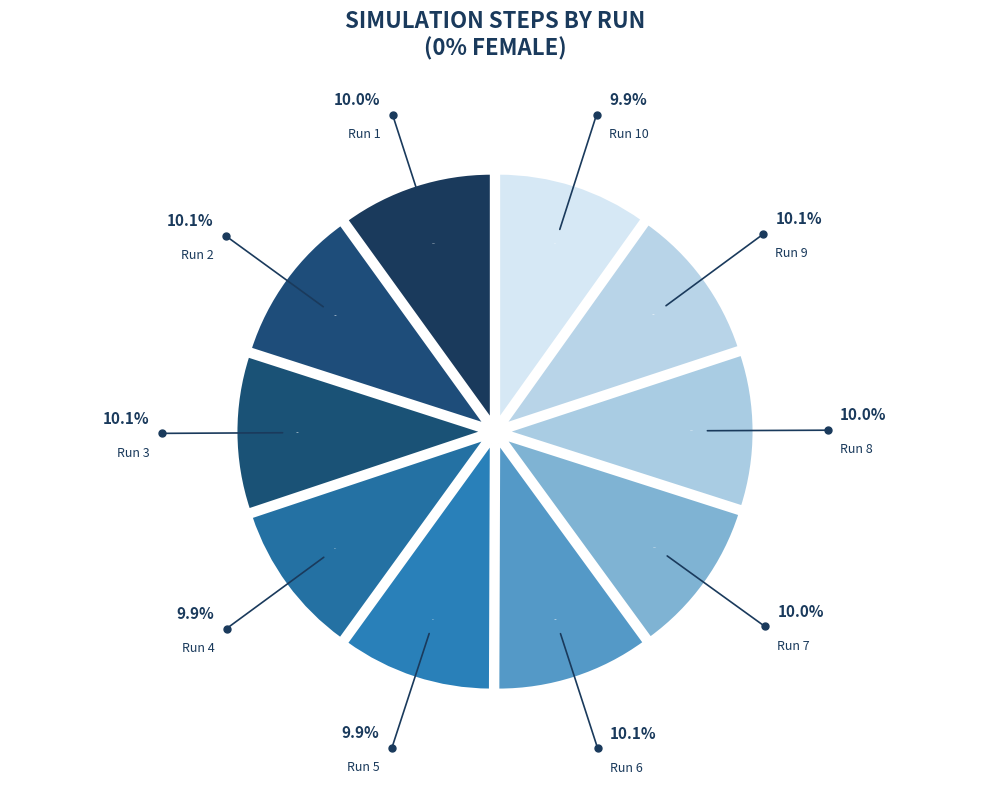

To the nearest percent, what portion does Run 8 represent?

10%